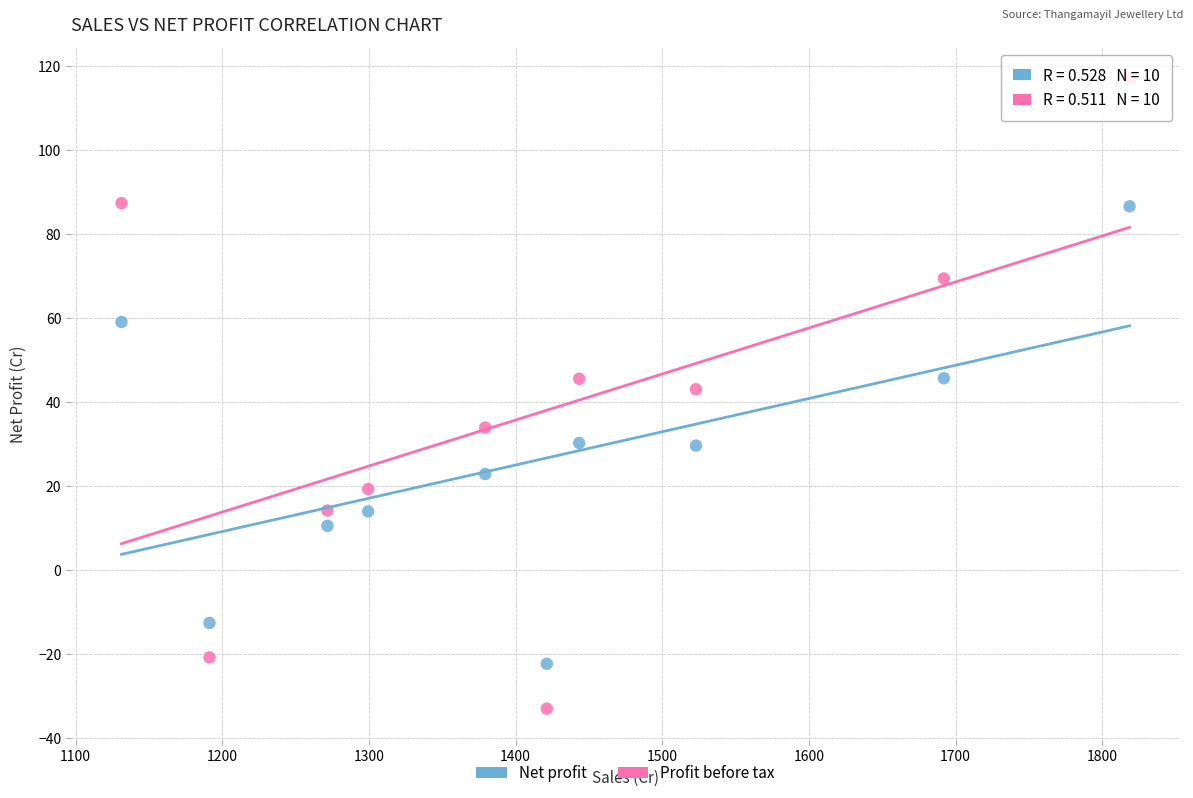

Across all data points, what is the range of X values (max minus min)?

687.3